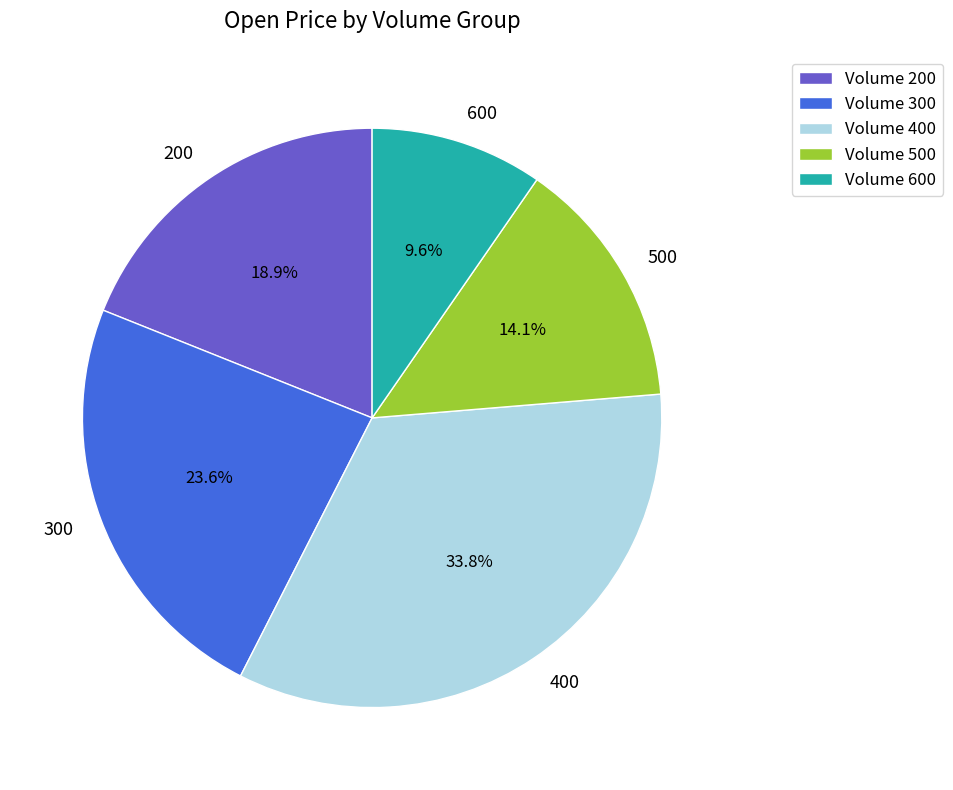

Between 300 and 200, which is larger?

300